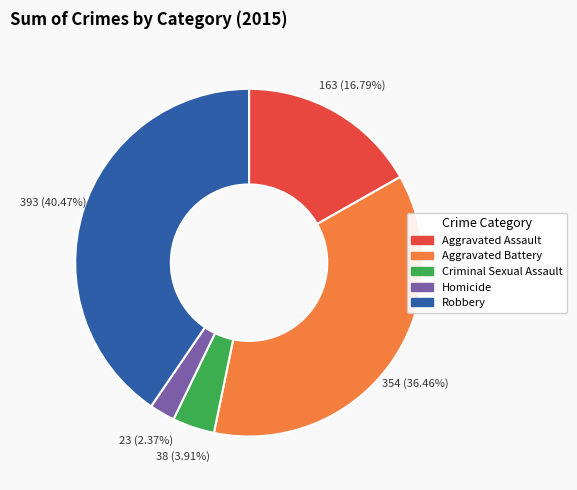

How many segments does this pie chart have?

5